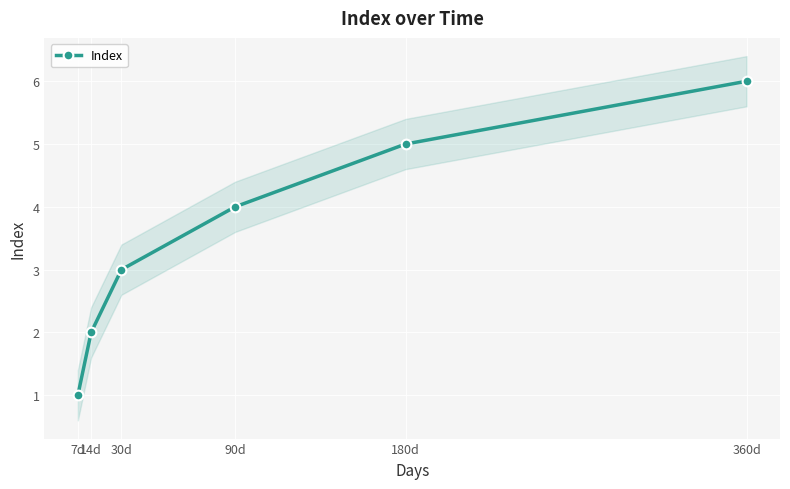

Rank the categories by value from highest to lowest.

360d, 180d, 90d, 30d, 14d, 7d